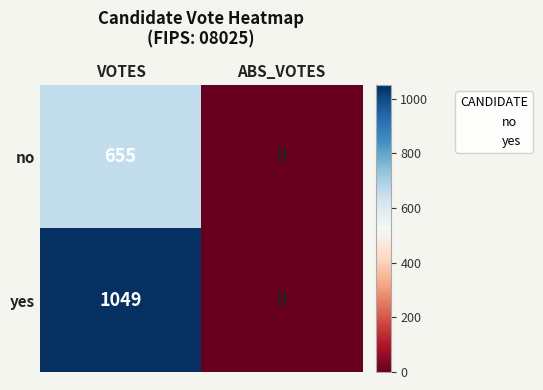

Which label corresponds to the largest value in the chart?

VOTES